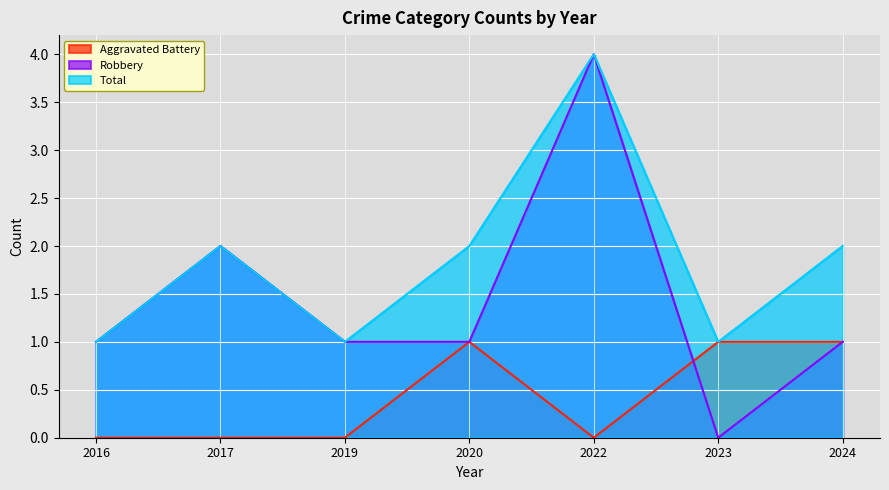

Does the chart display data point markers on the line(s)?

No